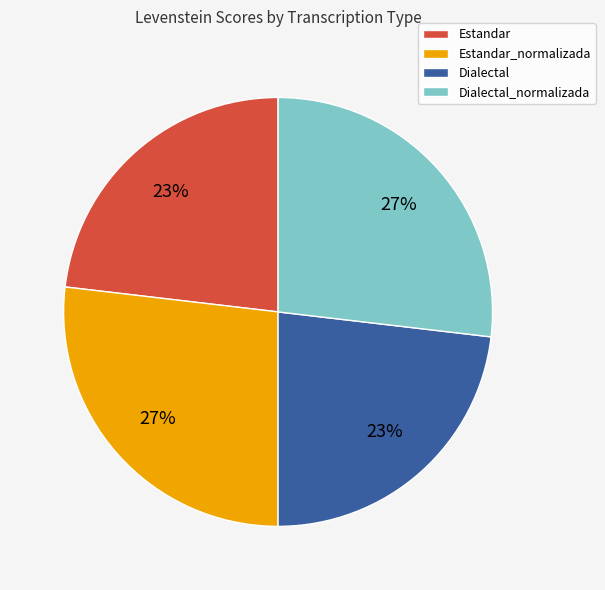

What is the ratio of the value at Dialectal to the value at Estandar_normalizada?

0.9